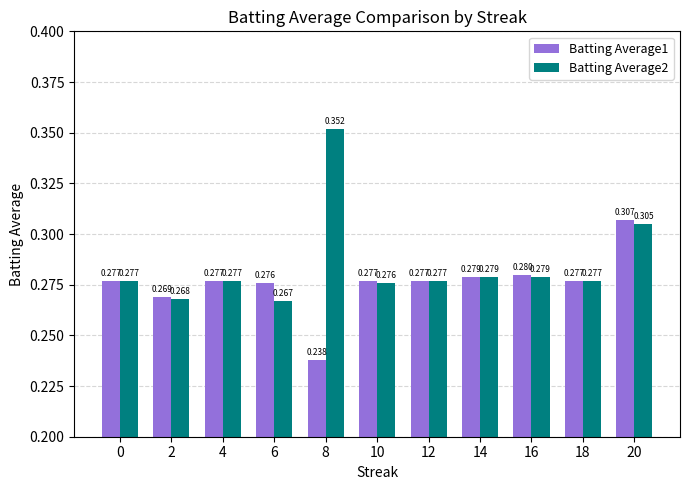

What is the sum of all Batting Average1 values?

3.0